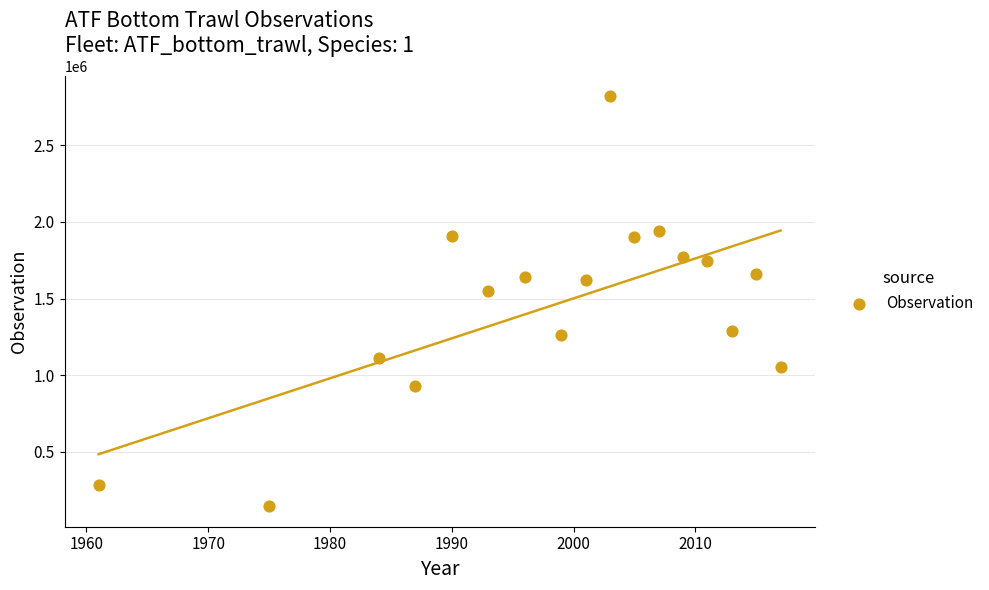

What Y value in the scatter plot is closest to 1482419?

1551657.0